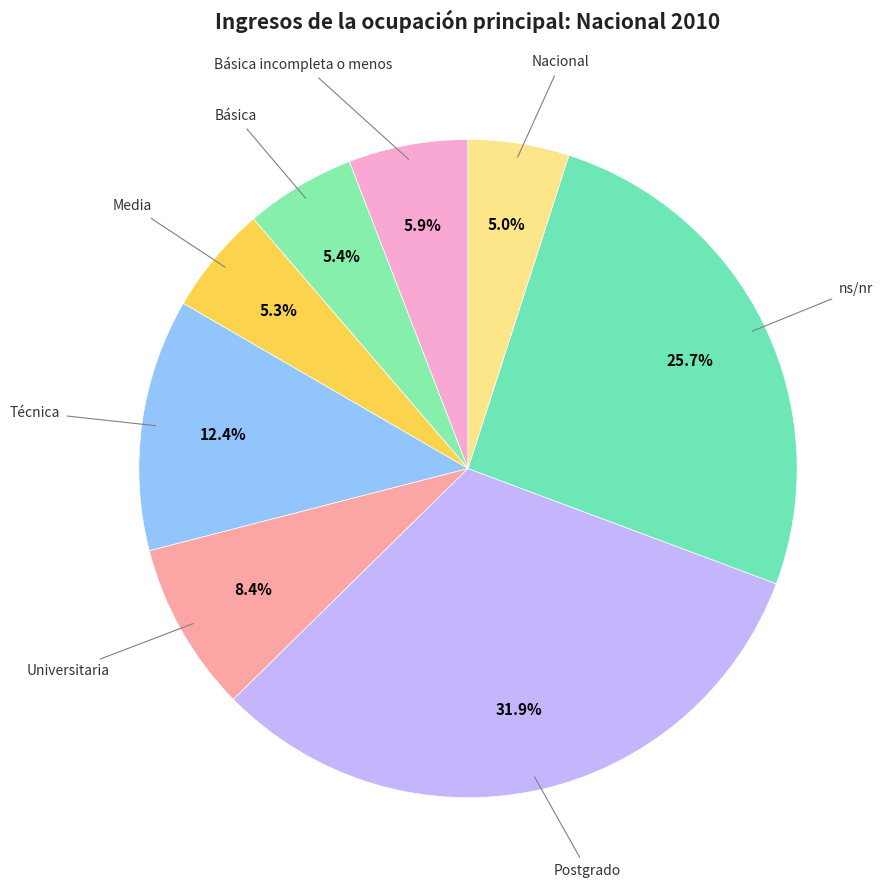

To the nearest percent, what is the difference between the largest and smallest slice percentages?

27%